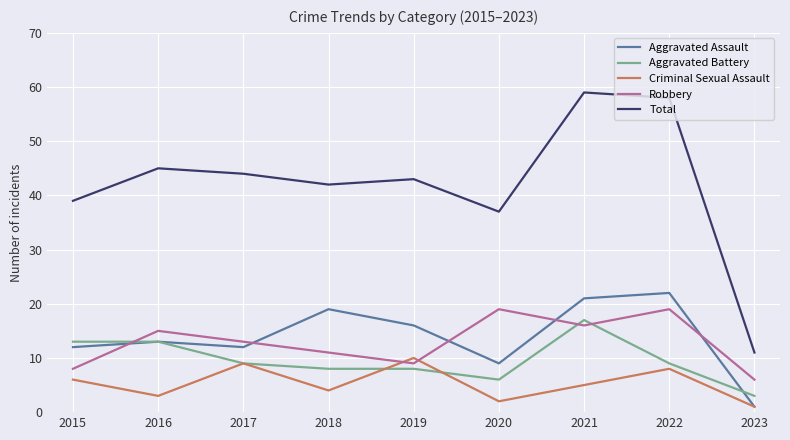

Rank the series at 2018 from lowest to highest value.

Criminal Sexual Assault, Aggravated Battery, Robbery, Aggravated Assault, Total